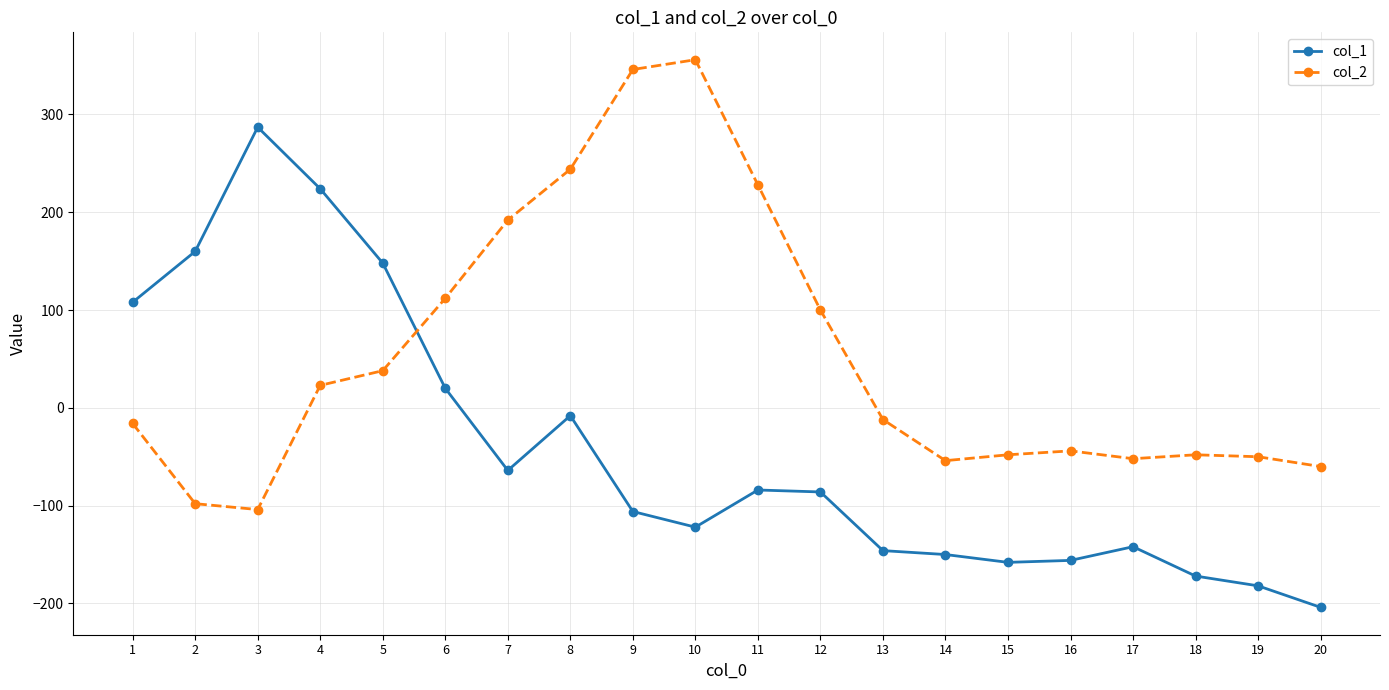

How many values in the col_2 series exceed -12?

9